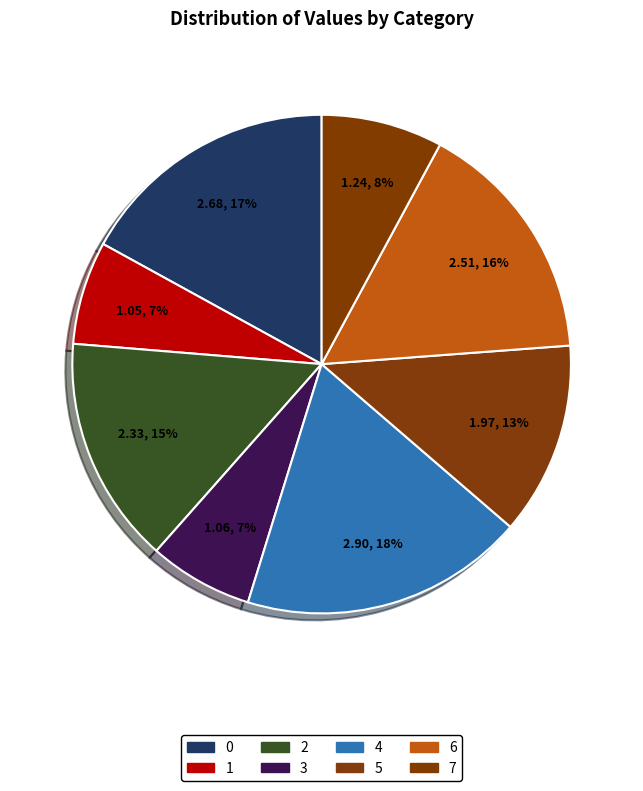

How many segments does this pie chart have?

8